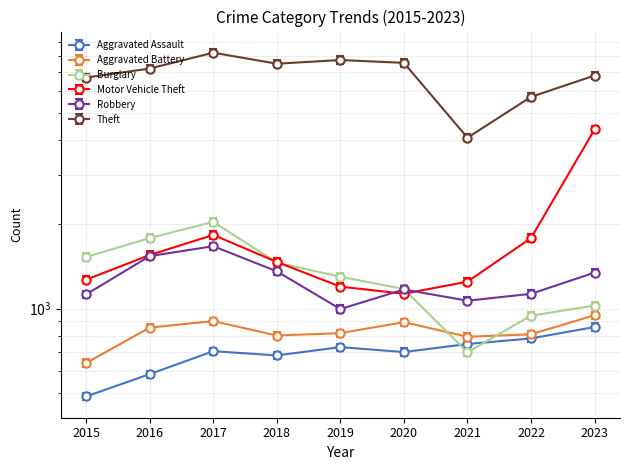

Reading left to right, list all the values displayed in this chart.

Aggravated Assault: 470.4	565.5	682.9	659.6	706.2	678.0	724.6	758.5	833.2
Aggravated Battery: 639.0	855.0	902.0	801.0	817.0	894.0	793.0	809.0	947.0
Burglary: 1483.1	1733.4	1980.7	1416.2	1261.0	1138.8	677.1	914.7	994.2
Motor Vehicle Theft: 1269.0	1554.0	1834.0	1468.0	1198.0	1130.0	1248.0	1787.0	4371.0
Robbery: 1124.0	1540.0	1671.0	1359.0	996.0	1170.0	1067.0	1129.0	1345.0
Theft: 6700.0	7213.0	8219.0	7507.0	7737.0	7560.0	4082.0	5713.0	6811.0